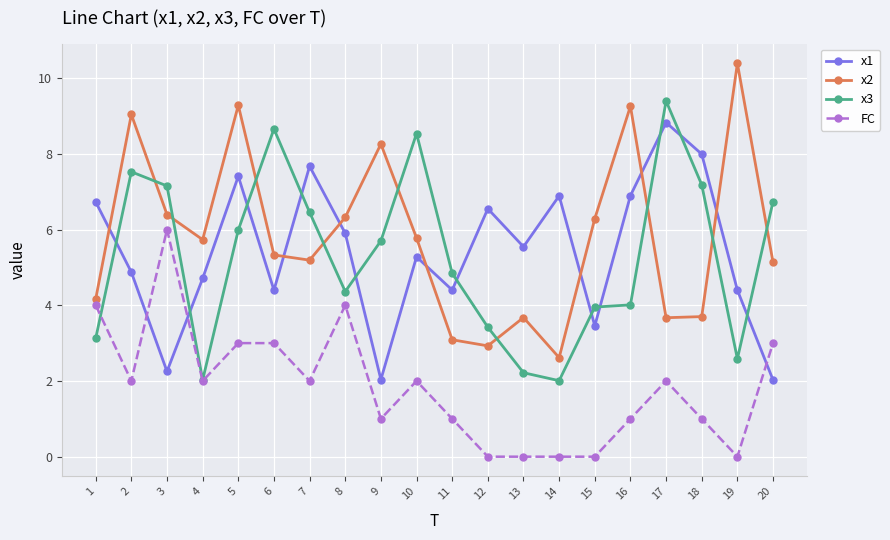

How many data points in x3 are above 5?

10